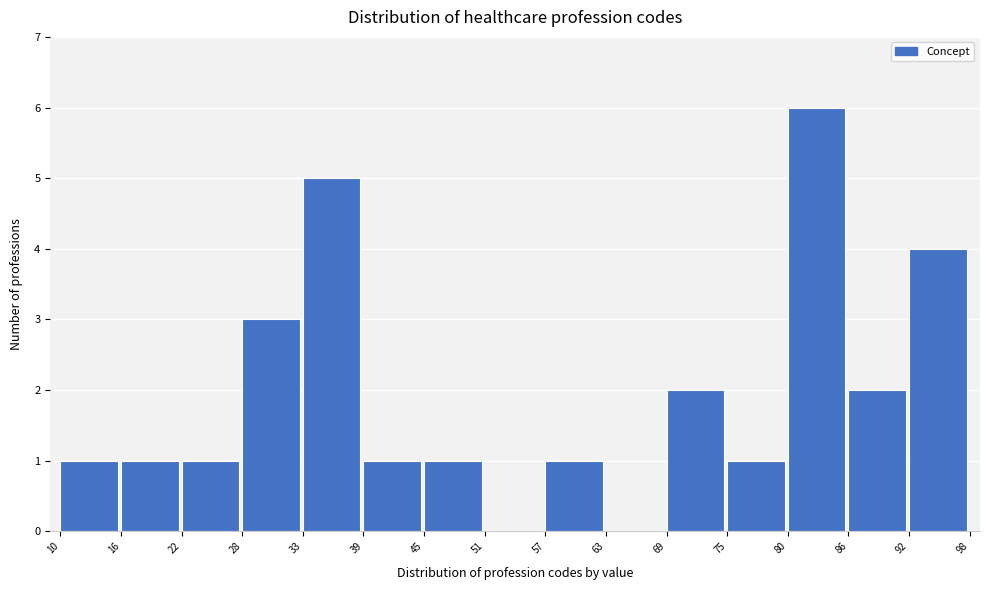

Over which range of the x-axis is the bar tallest?

80 to 86